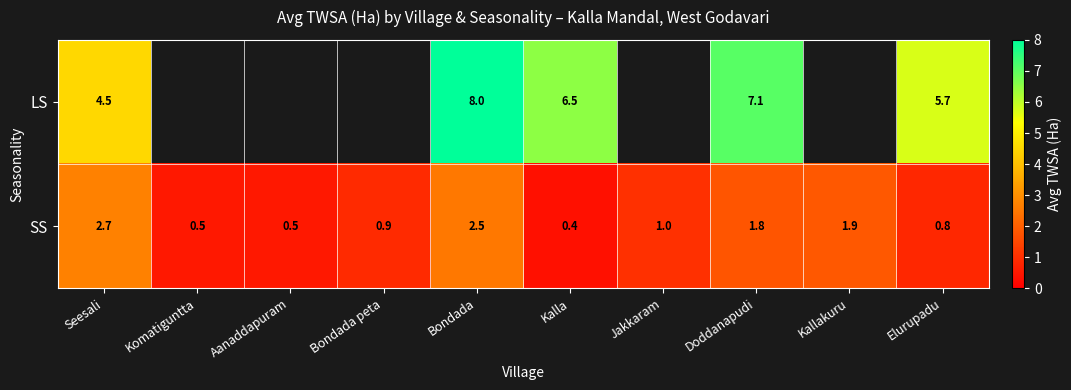

Is the value of SS at Elurupadu greater than the value of LS at Elurupadu?

No